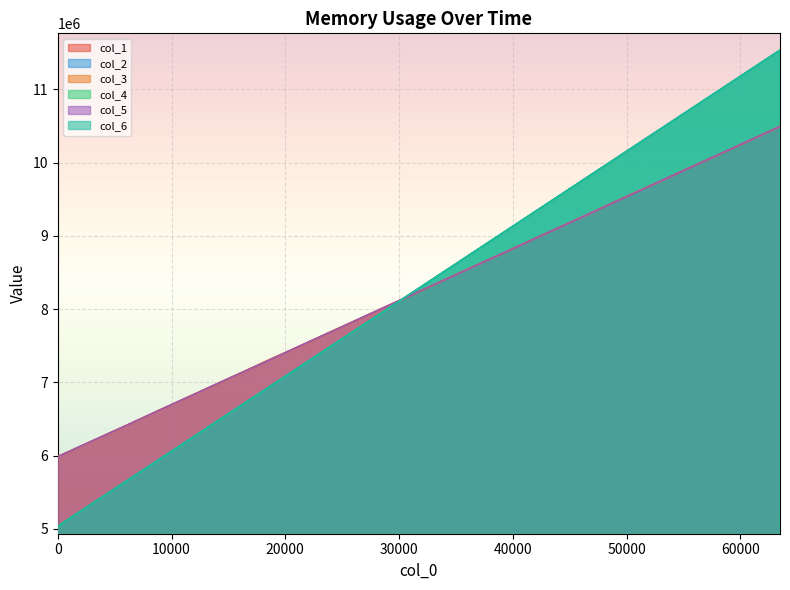

What is the maximum value for col_6?

11534343